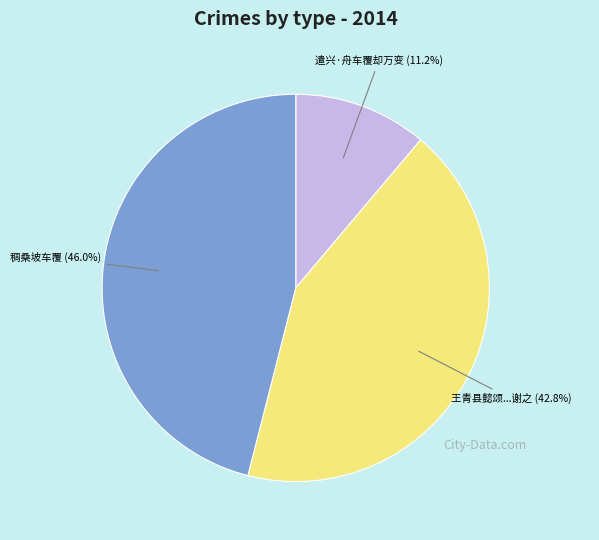

Is there any slice that represents more than half of the pie?

No